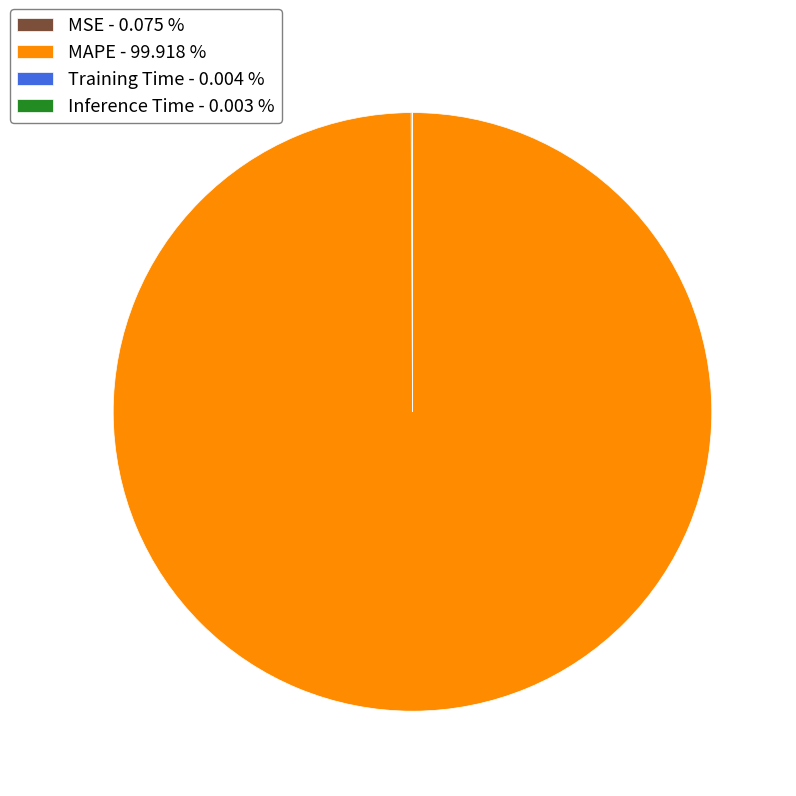

Does any single category account for the majority?

Yes